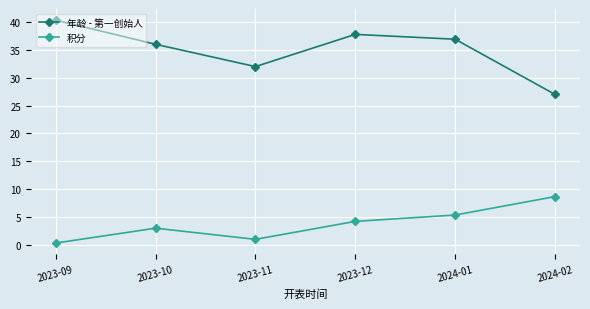

Reading right to left, what are all the values shown in this chart?

年龄 - 第一创始人: 2024-02=27.0	2024-01=36.9	2023-12=37.8	2023-11=32.0	2023-10=36.0	2023-09=40.3
积分: 2024-02=8.7	2024-01=5.4	2023-12=4.2	2023-11=1.0	2023-10=3.0	2023-09=0.3